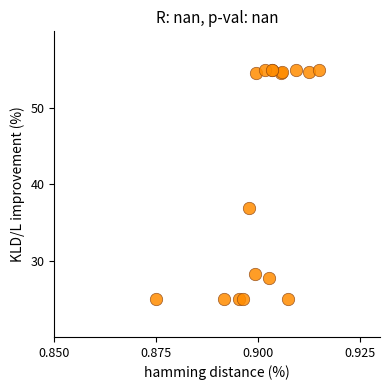

What Y value in the scatter plot is closest to 40?

36.9